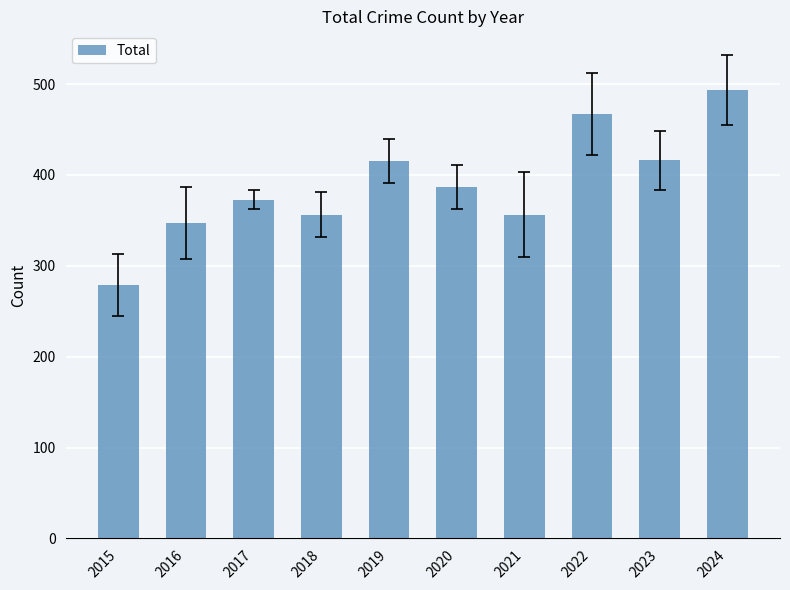

What is the minimum value shown in the chart?

279